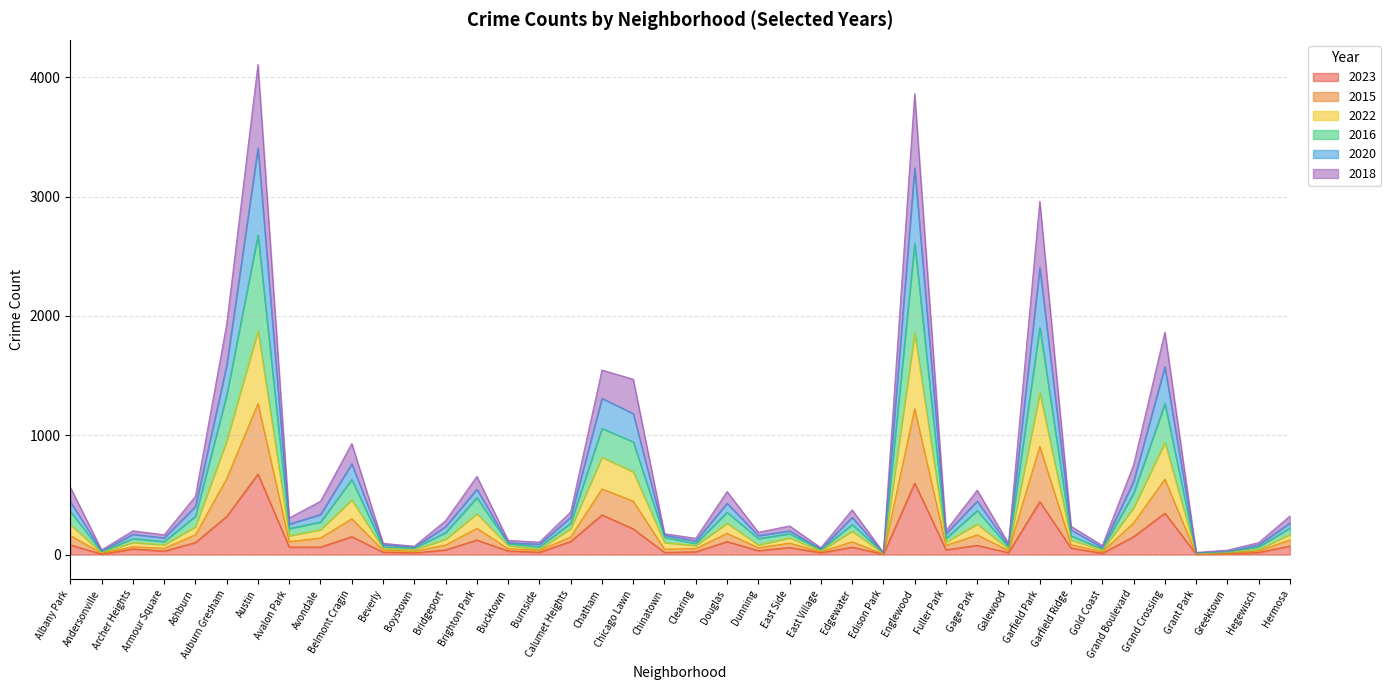

Is it true that 2018 equals 107 at Edgewater?

True